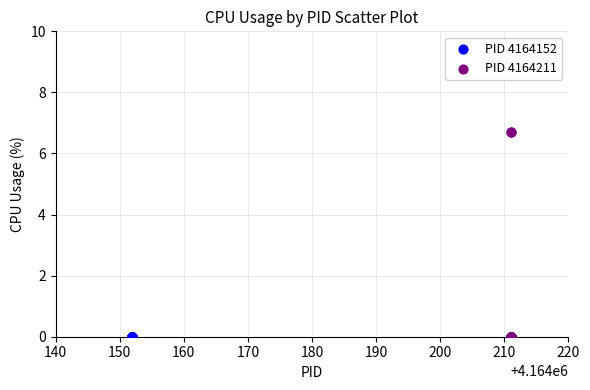

Which series reaches the maximum Y coordinate?

PID 4164211